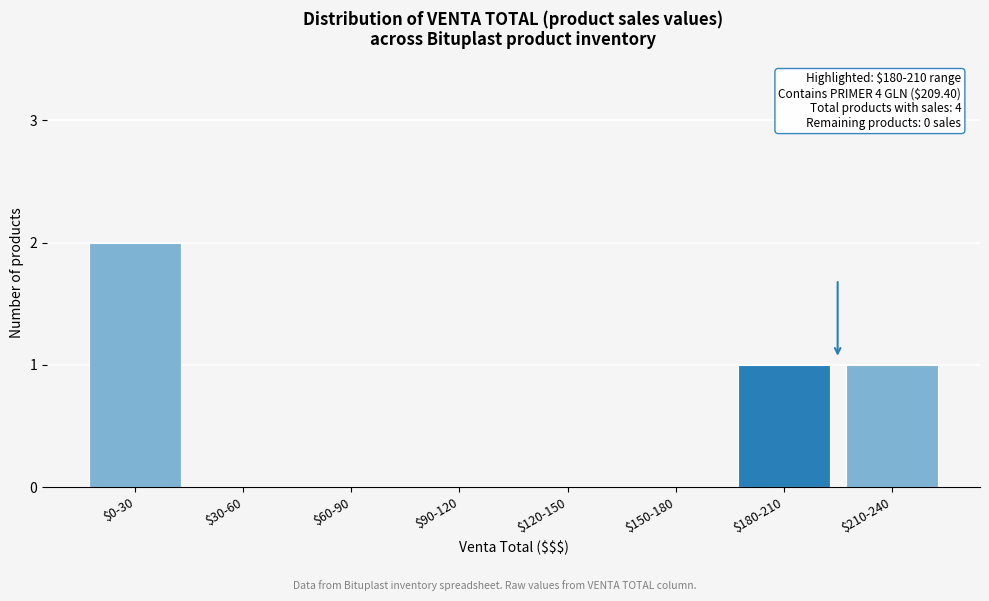

Which category has the highest value across all series?

$0-30